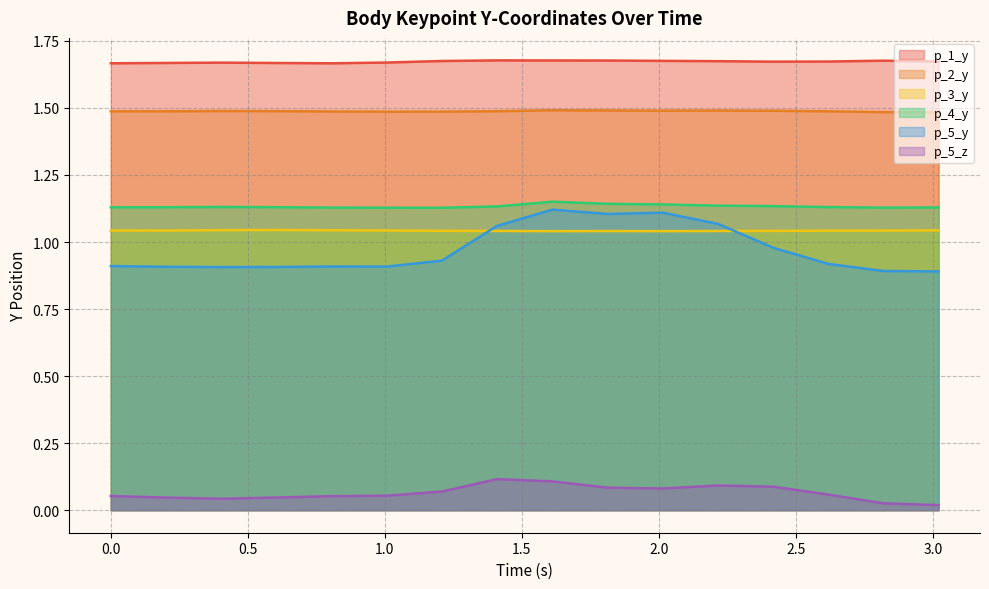

The value of p_1_y at 1.6111068725585938 is 0.6. True or false?

False